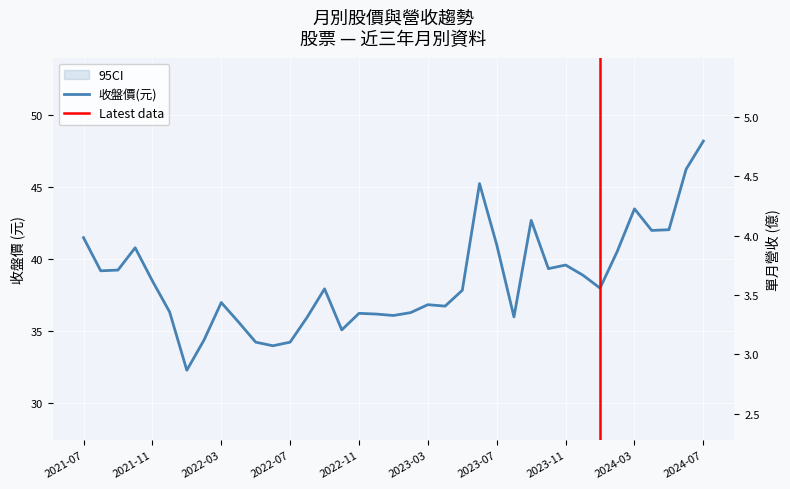

How many interior local peaks does the 單月營收(億) series have?

13